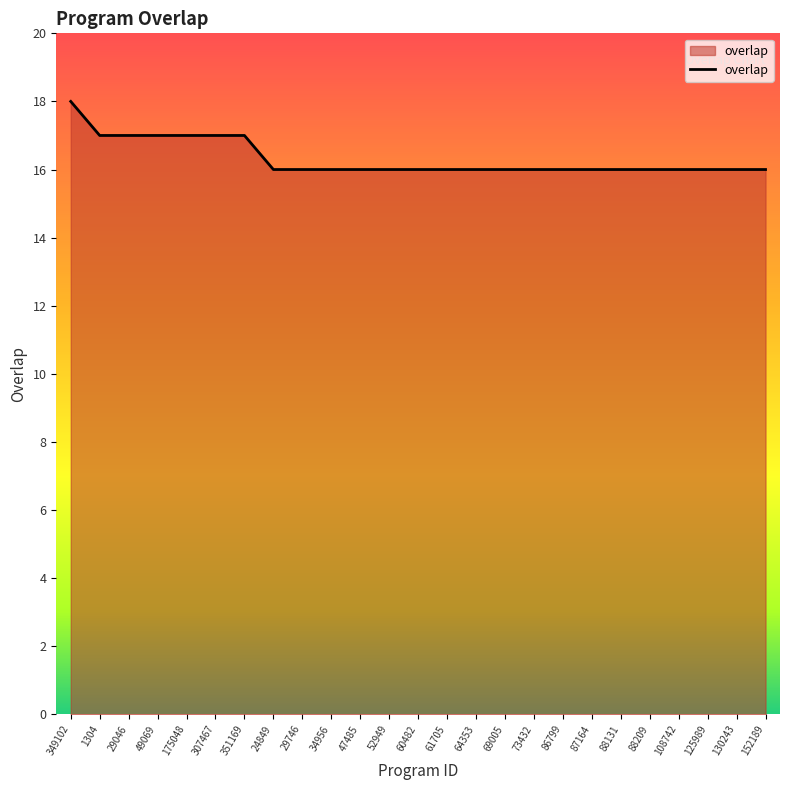

What position from the left is 125989?

23